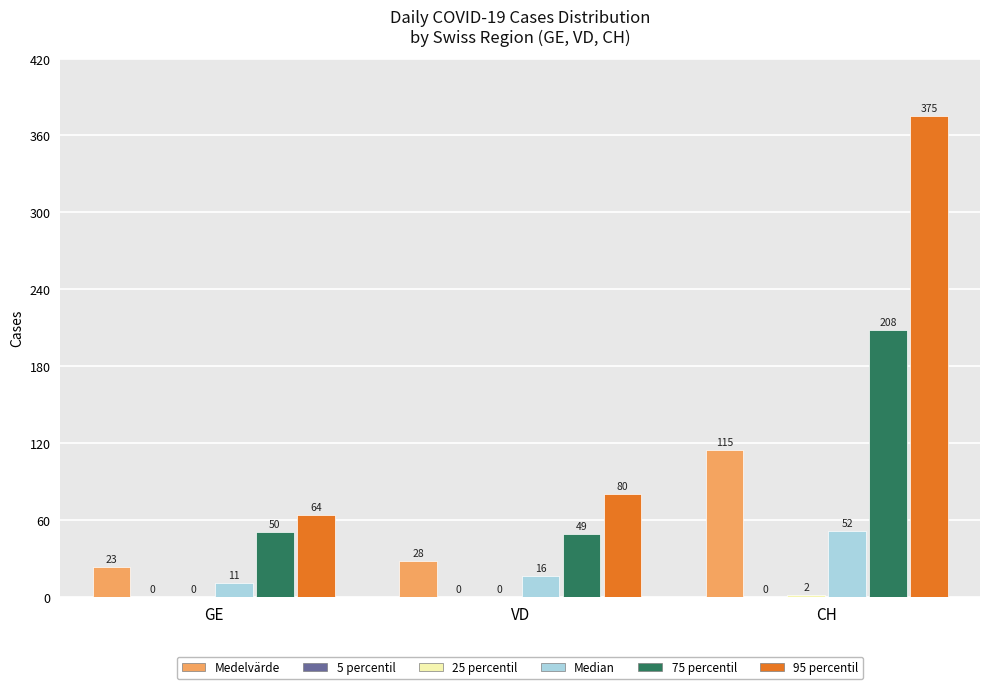

Which category has the highest value in the Median series?

CH